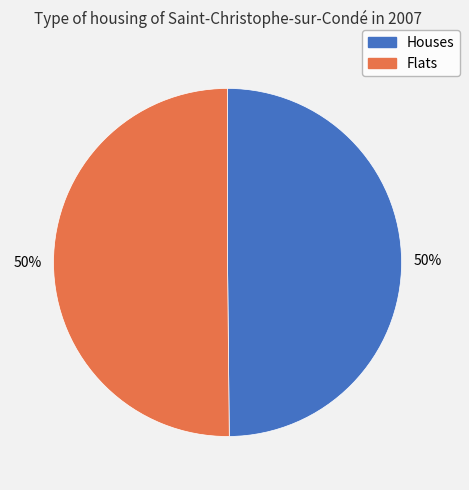

Approximately how many times larger is the value at Houses compared to Flats?

1.0